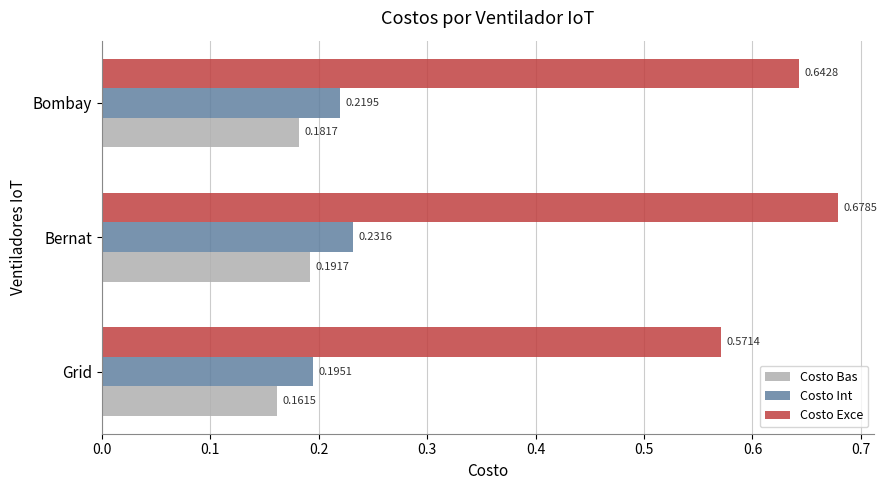

At Grid, list the series in order from smallest to largest.

Costo Bas, Costo Int, Costo Exce